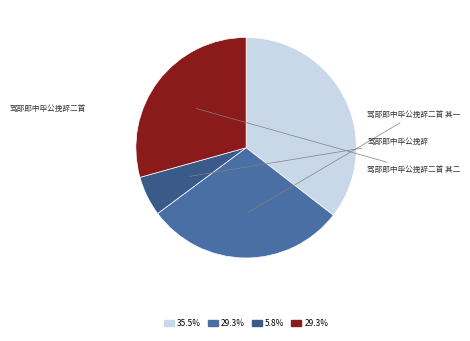

Is there any slice that represents more than half of the pie?

No